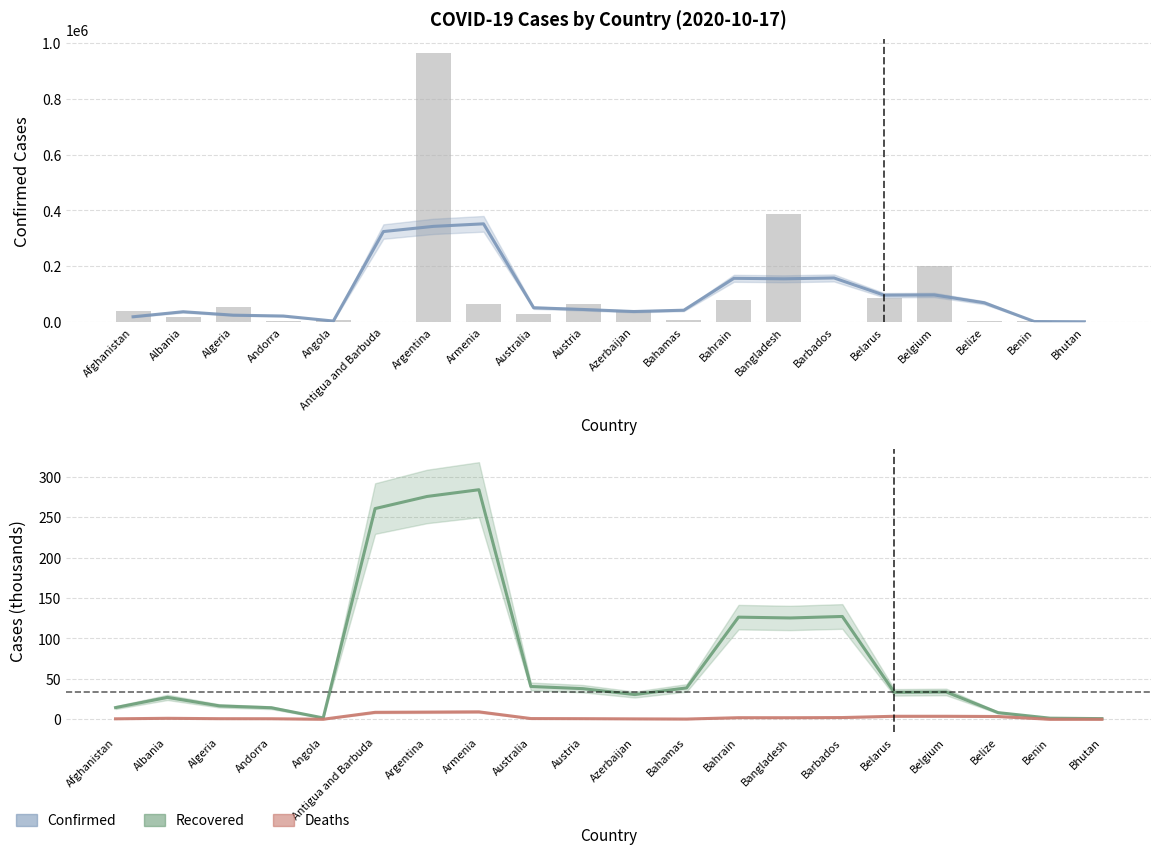

What is the difference between the Recovered (k) values at Barbados and Antigua and Barbuda?

133.4